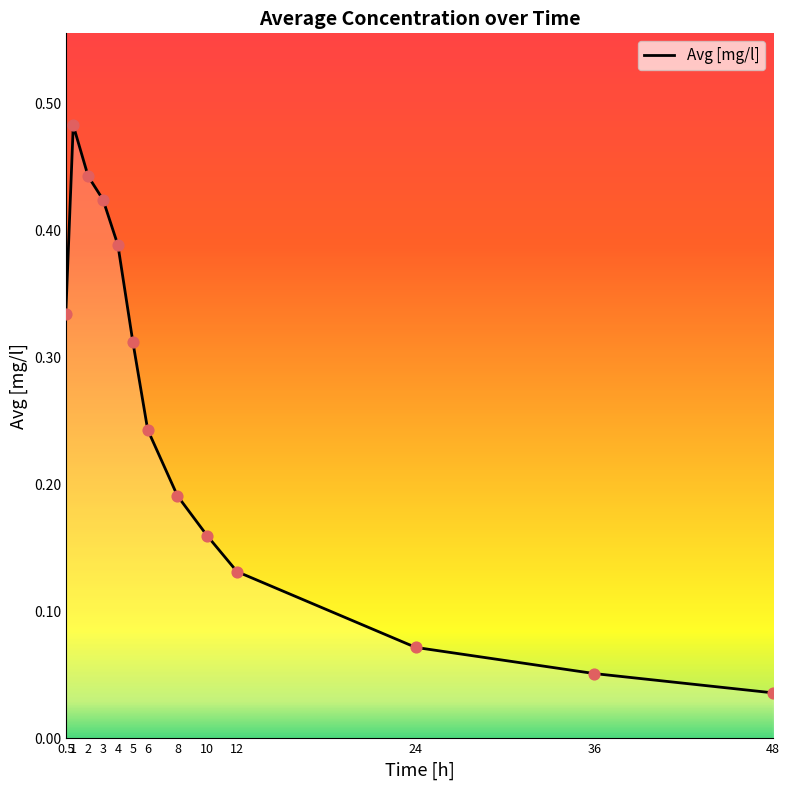

Which has a higher value, 5 or 1?

1